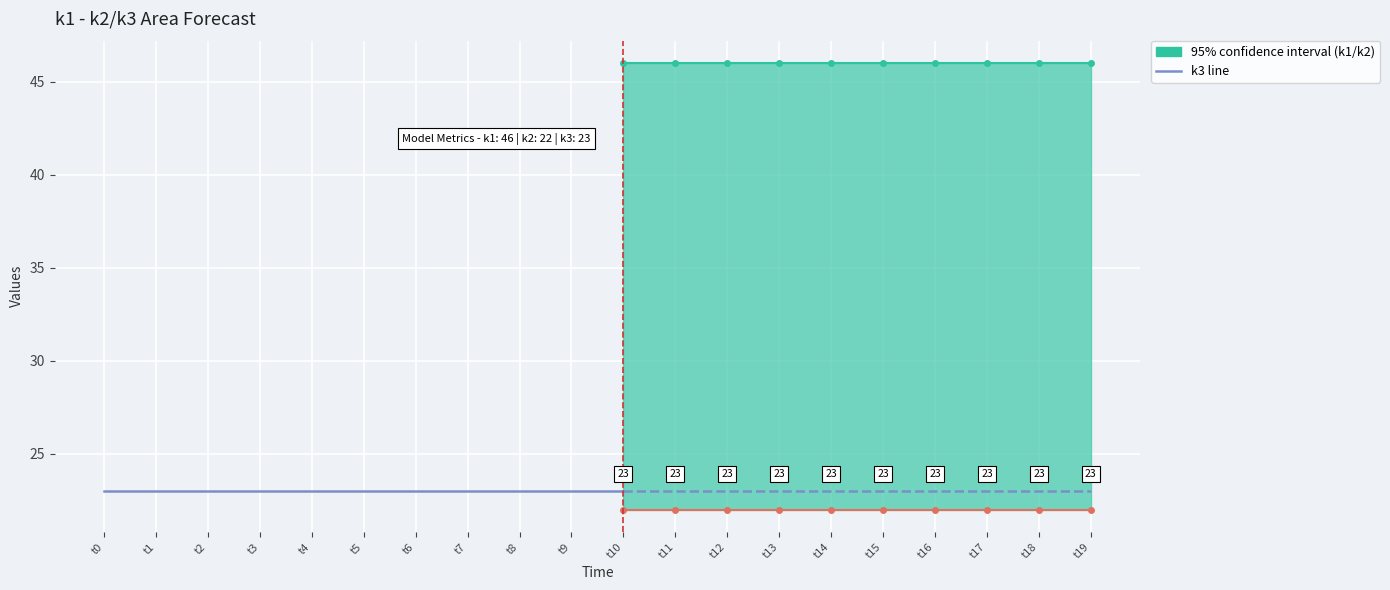

What is the greatest value displayed?

46